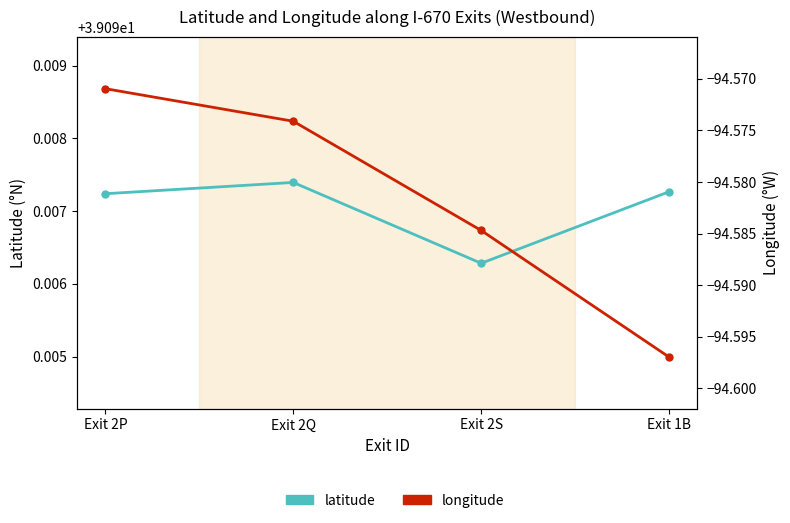

True or false: longitude and latitude intersect in this chart.

False